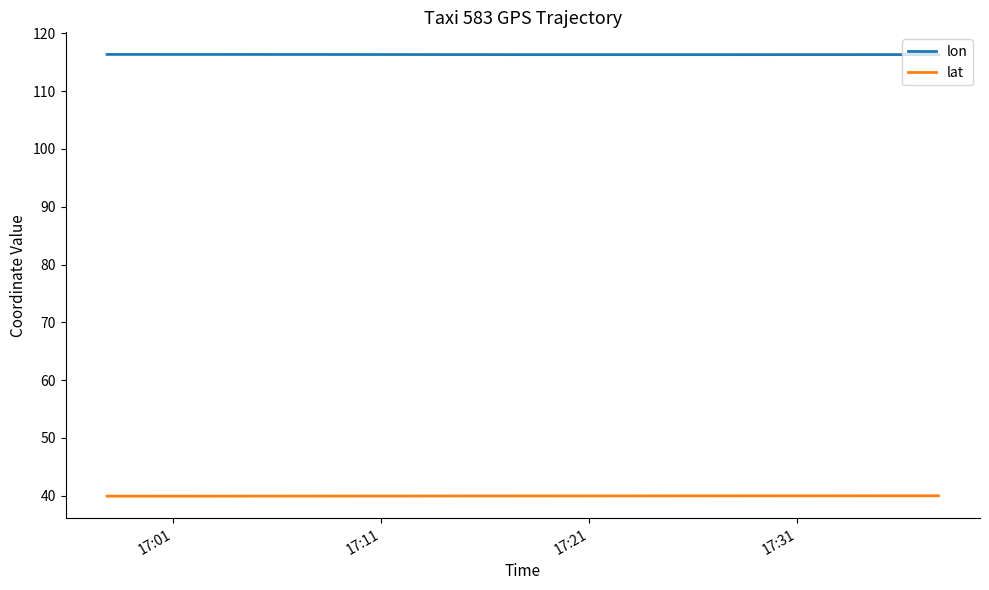

Which series has the largest total across all categories?

lon